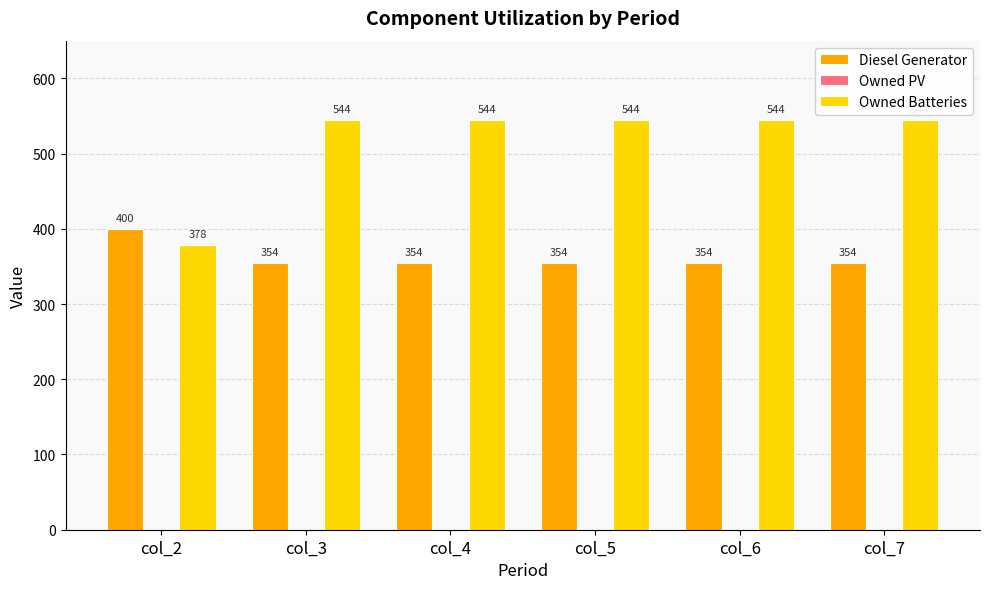

Which series has the widest spread of values?

Owned Batteries